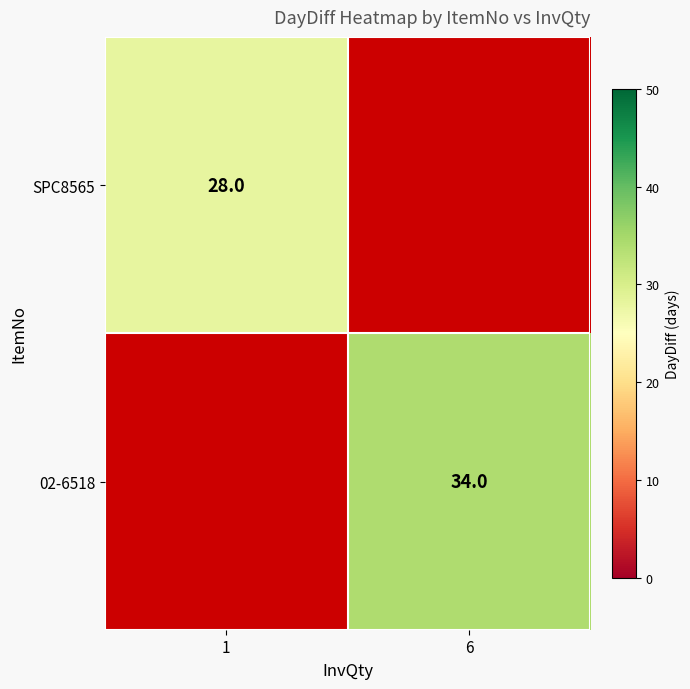

Is the value of SPC8565 at 1 greater than the value of 02-6518 at 6?

No